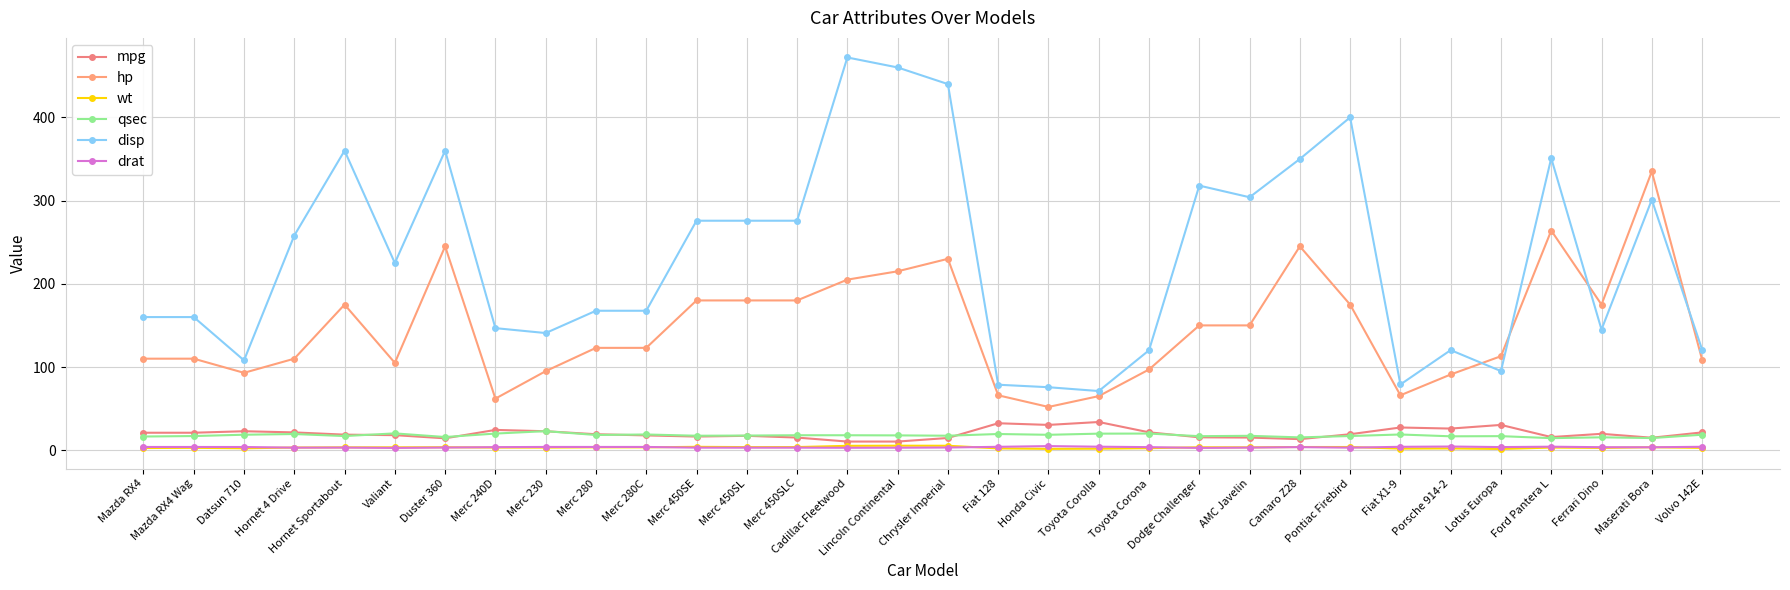

What is the approximate value of drat at Datsun 710?

3.9